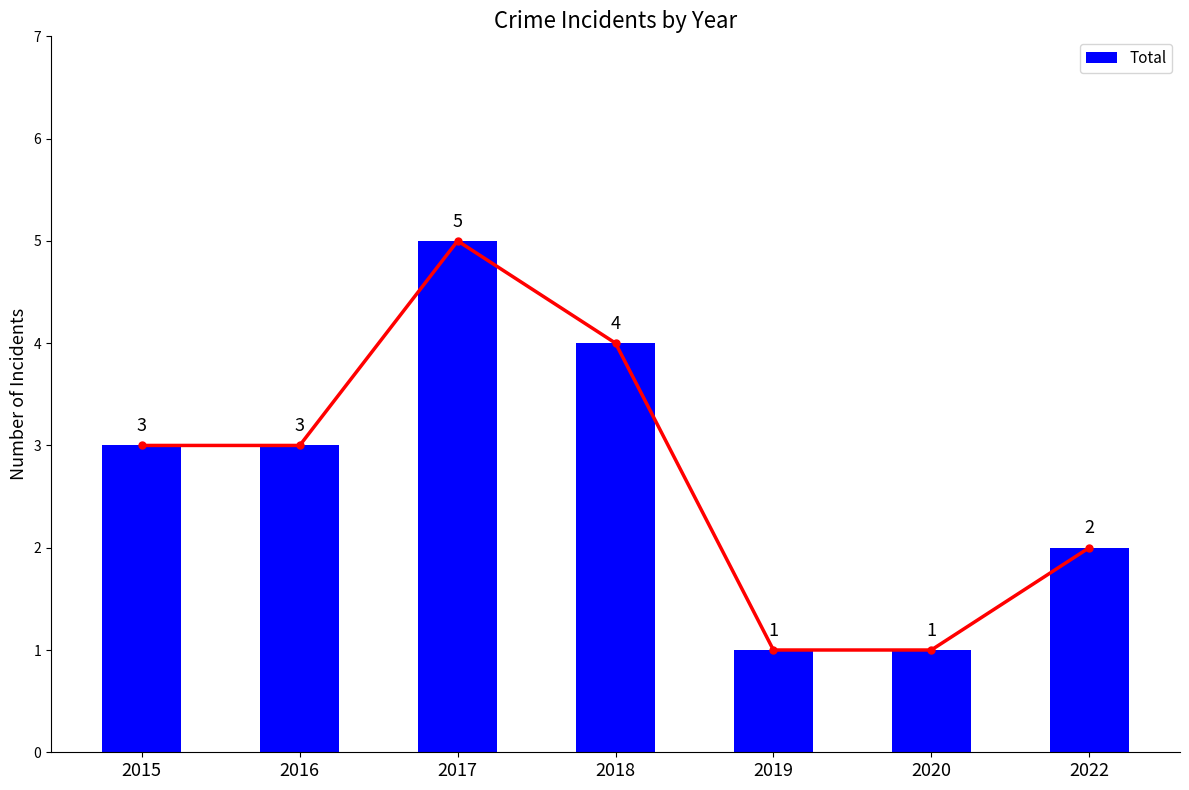

The chart shows a value of 1 at 2019. True or false?

True